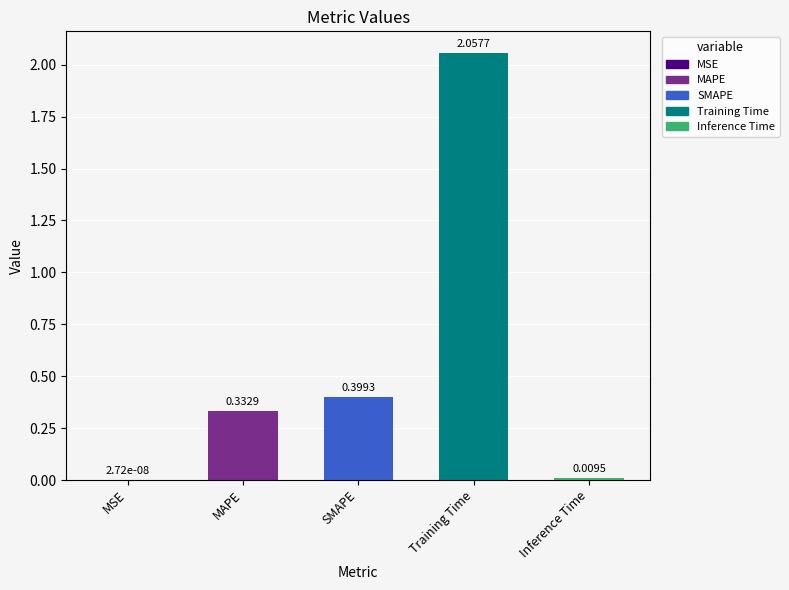

At which label is the value closest to 1?

SMAPE